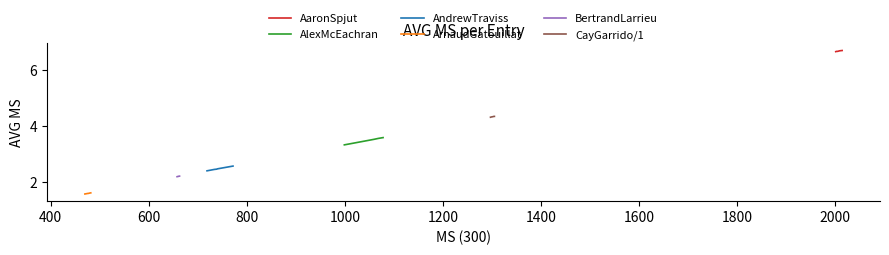

The value of ArnaudGatouillat at 600 is 1.1. True or false?

False